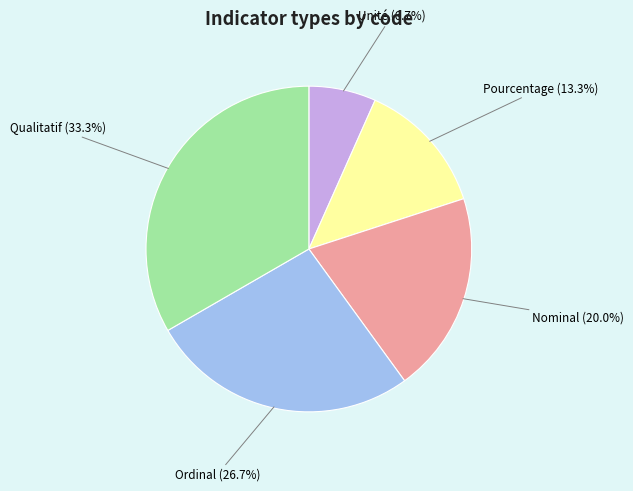

To the nearest percent, what is the difference between the Nominal and Ordinal slice percentages?

7%